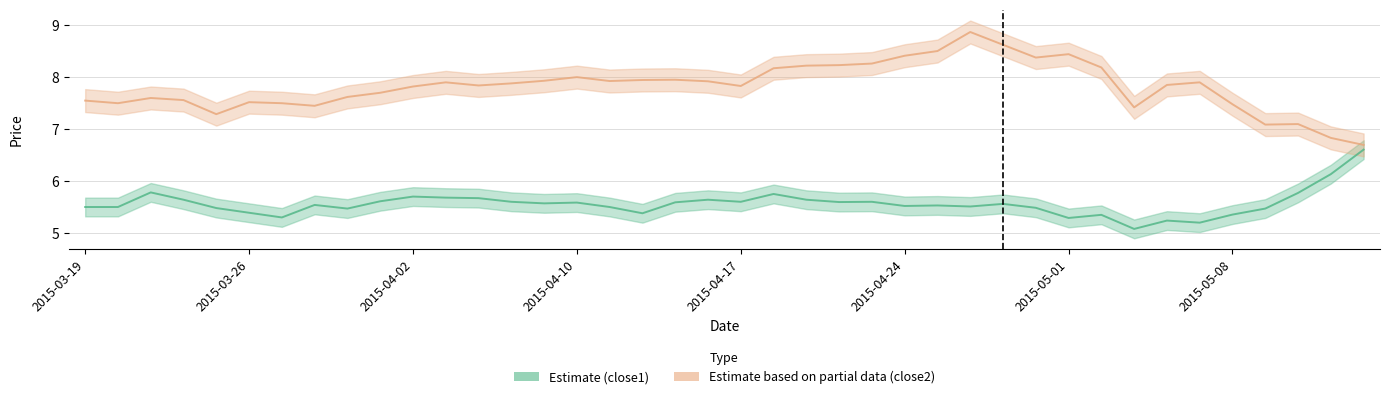

Between 2015-05-07 and 2015-04-01, which is larger?

2015-04-01